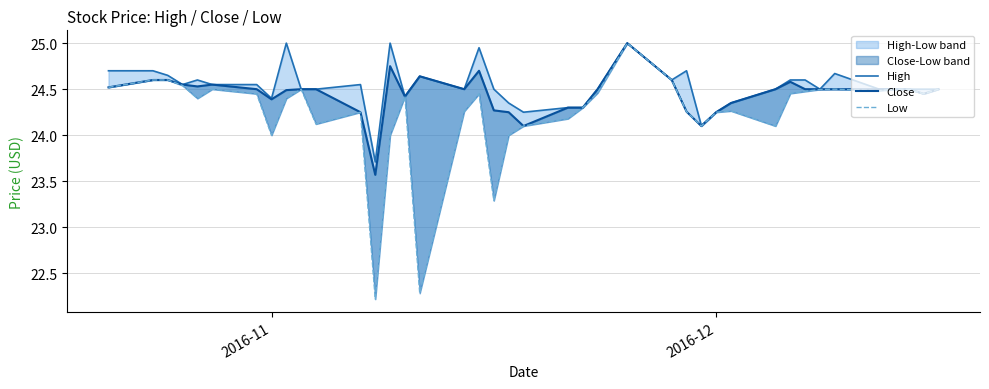

Is this an area chart (filled region under the line)?

No